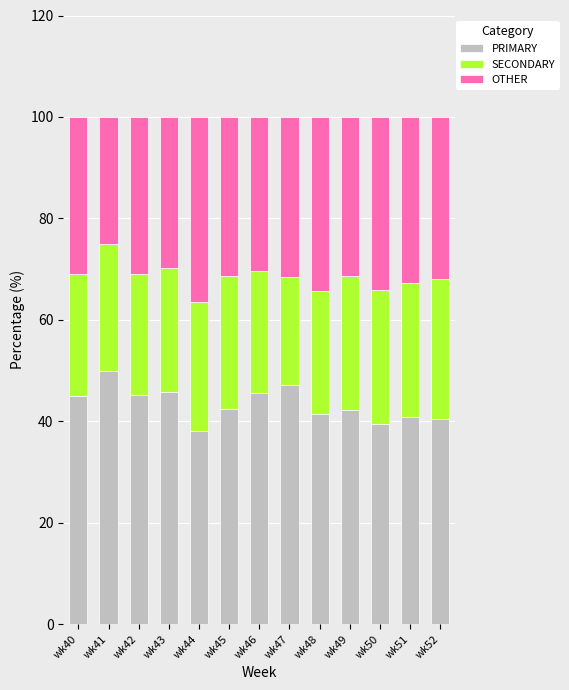

Are the bars horizontal?

No